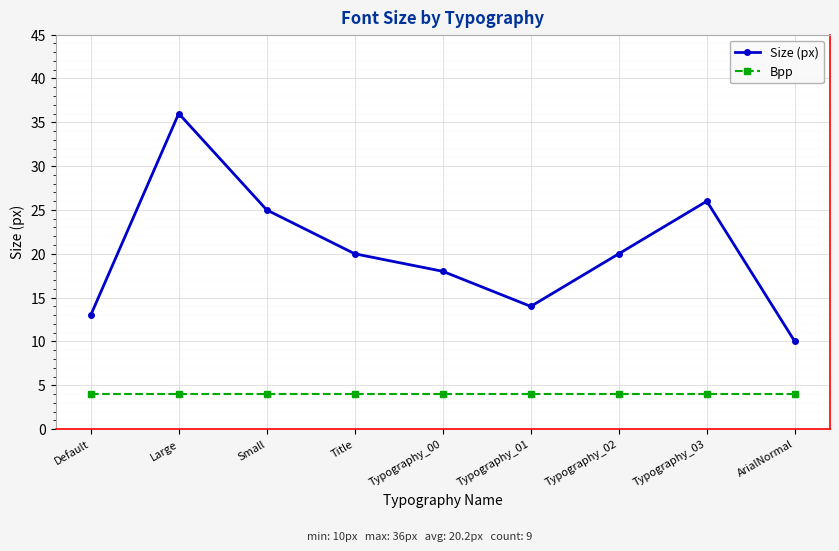

Does the chart have visible grid lines?

Yes